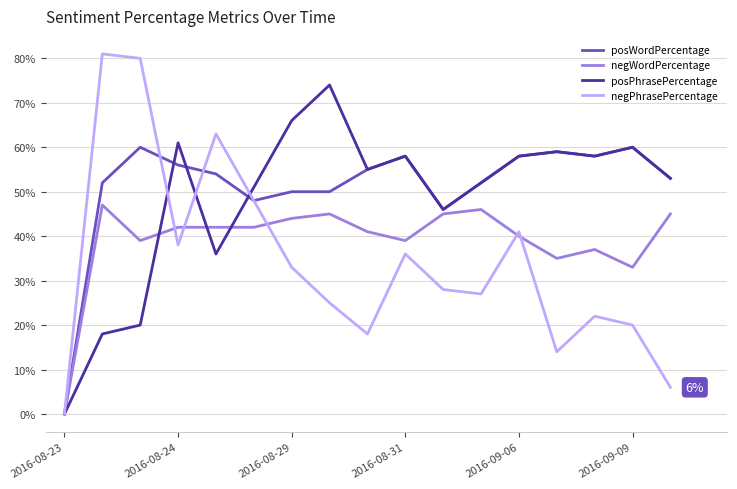

What is the maximum value for negPhrasePercentage?

81